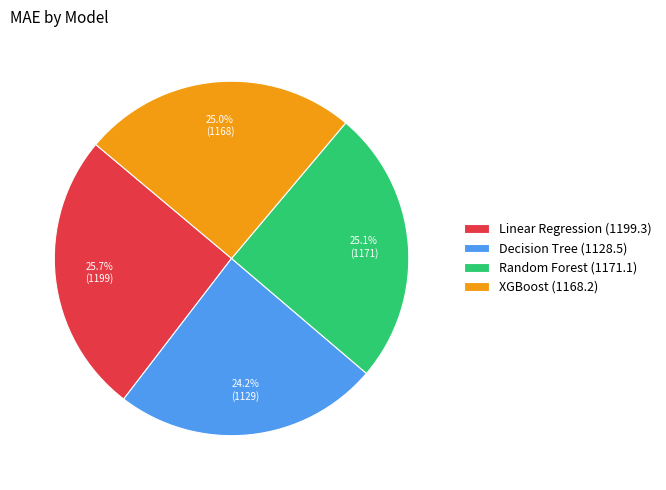

To the nearest percent, what is the average slice percentage?

25%